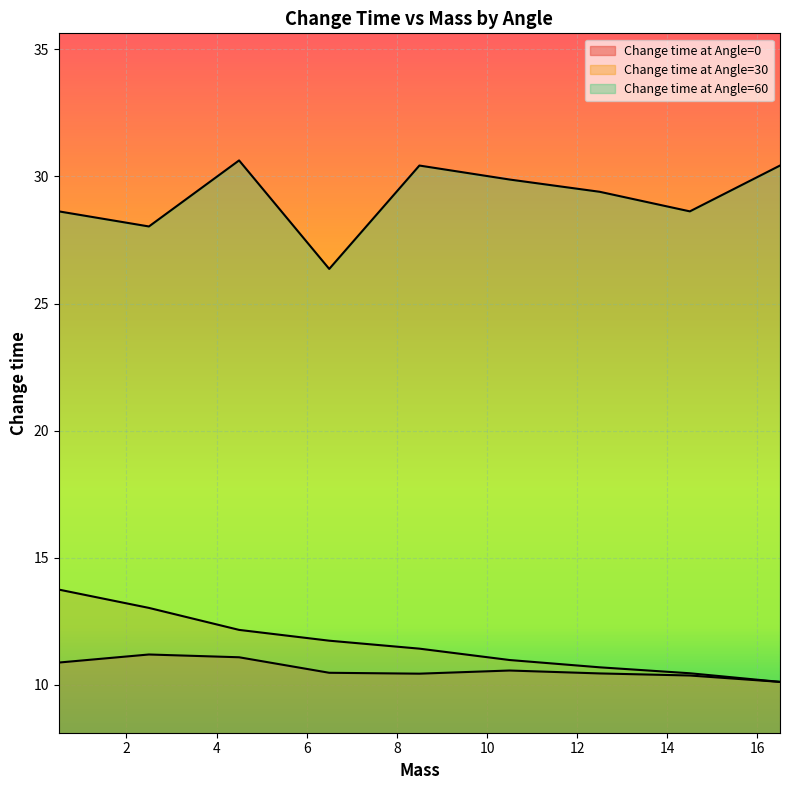

What is the minimum value for Change time at Angle=0?

10.1